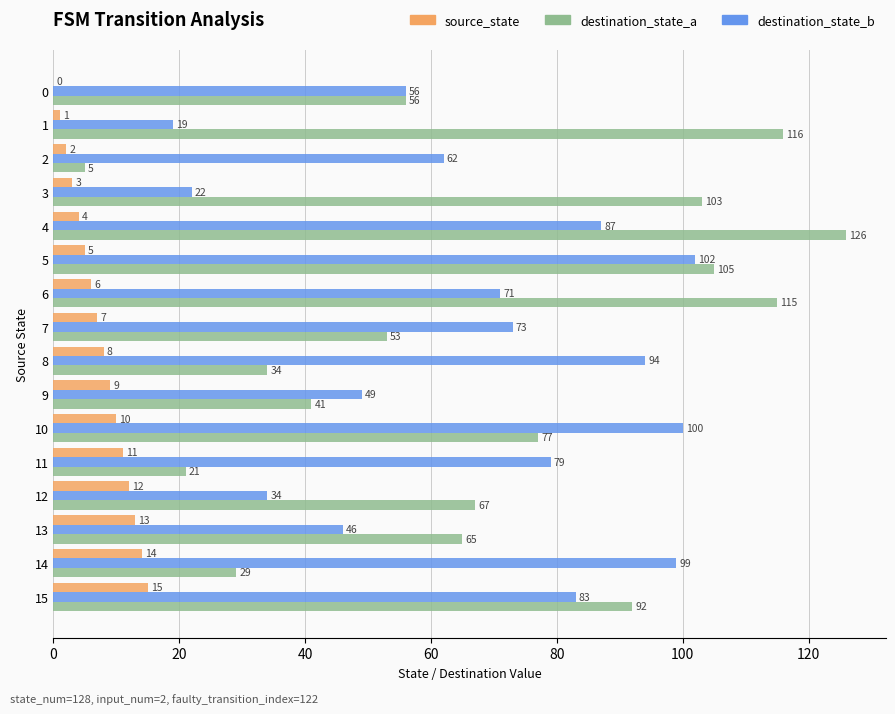

Is it true that destination_state_a equals 53 at 10?

False